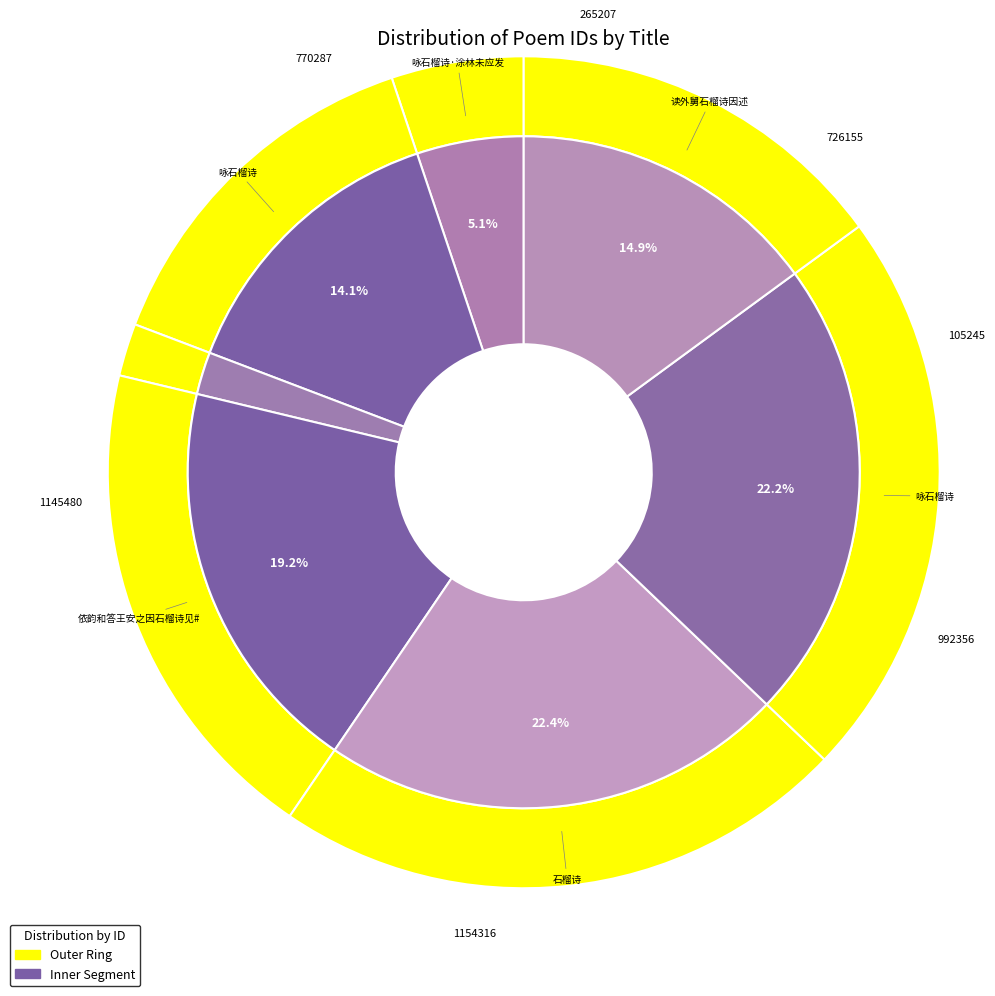

Is 依韵和答王安之因石榴诗见赠 the majority of the pie?

No